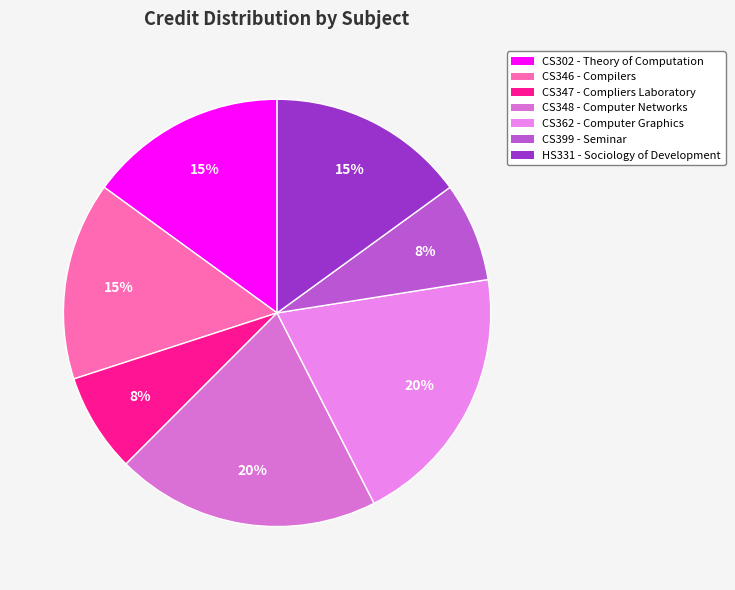

Is it true that CS348 is 20% of the pie?

True